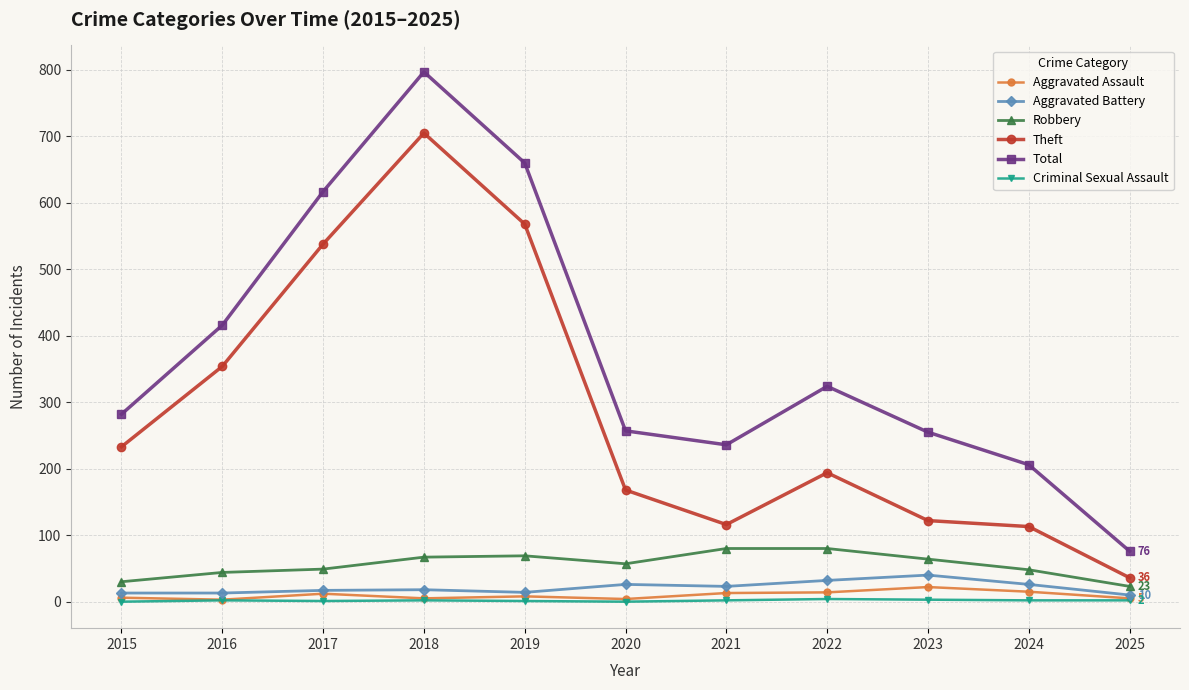

Which series has the largest range (max minus min)?

Total